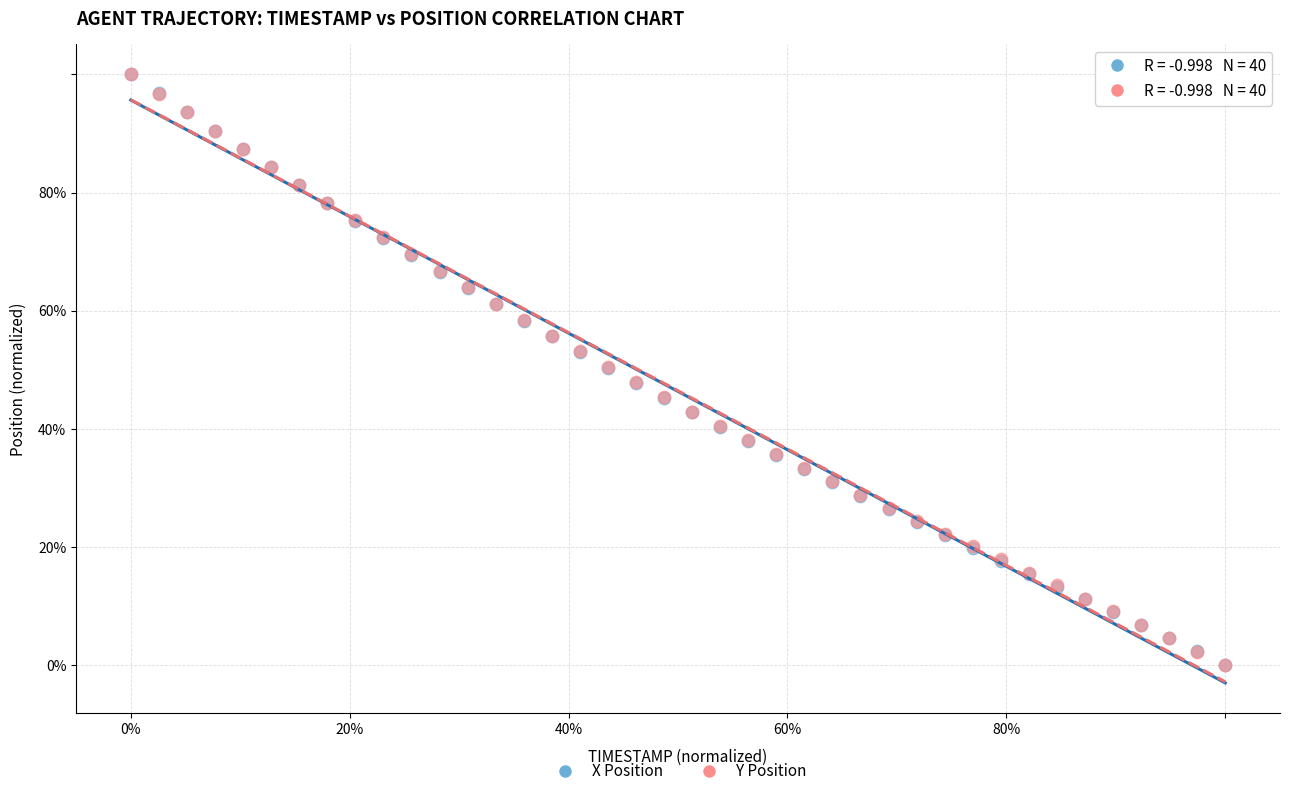

What are all the series names shown in the legend?

X Position, Y Position